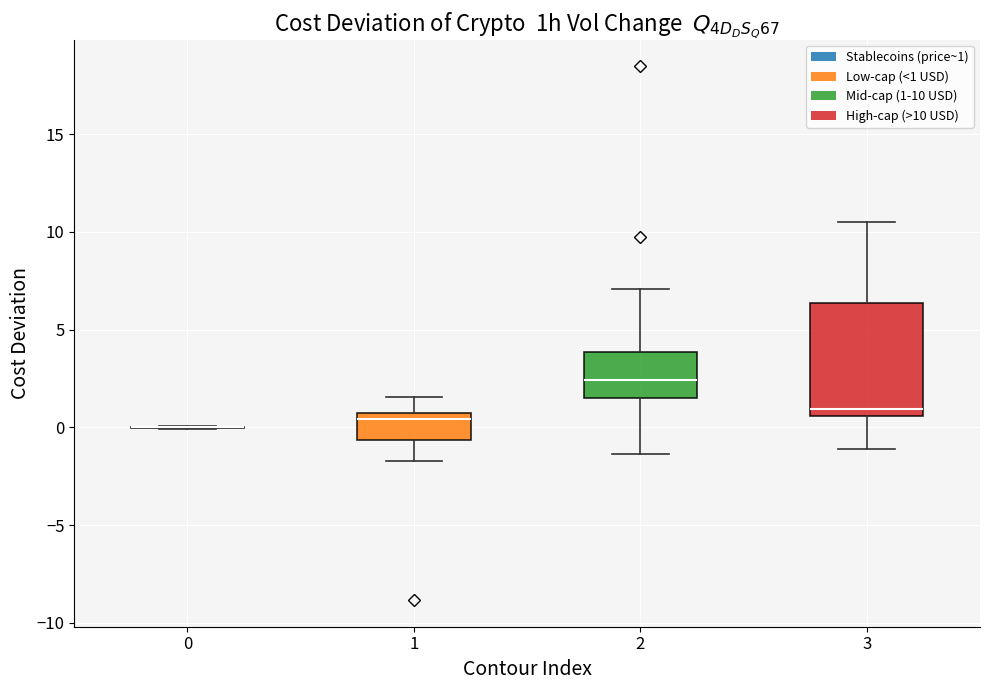

Reading left to right, transcribe this box plot: for each box, give where its median line is, the range the box spans, and where its two whiskers end, as read against the y-axis. The values are not printed on the chart, so give them approximately, as read against the axis.

0: box collapsed to a line at 0.0, whiskers 0.0 to 0.0
1: median 0.5, box -0.5 to 1.0, whiskers -1.5 to 1.5
2: median 2.5, box 1.5 to 4.0, whiskers -1.5 to 7.0
3: median 1.0, box 0.5 to 6.5, whiskers -1.0 to 10.5